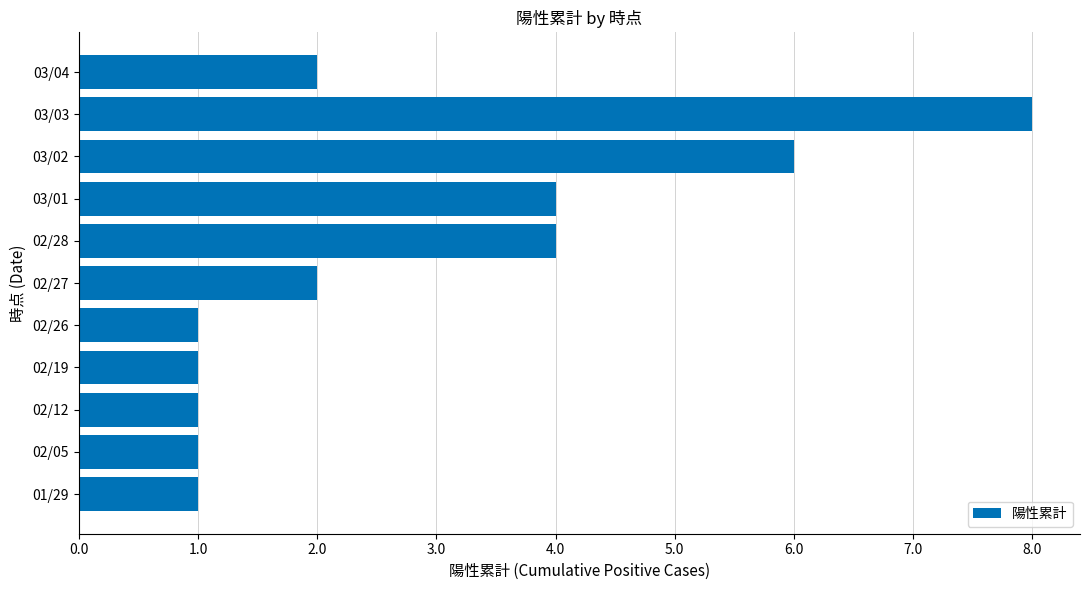

What is the sum of all values?

31